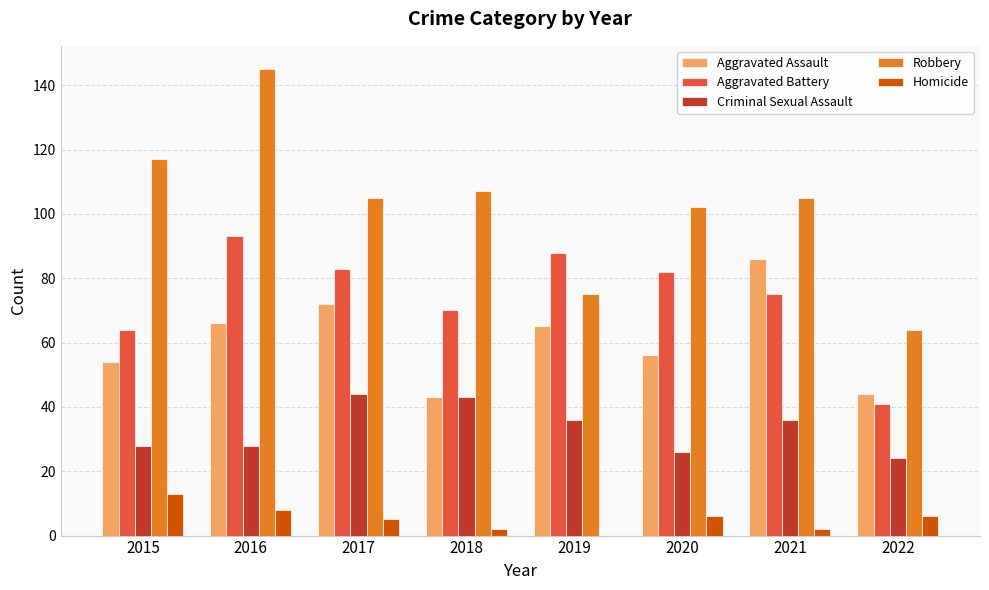

Count the number of categories in the chart.

8